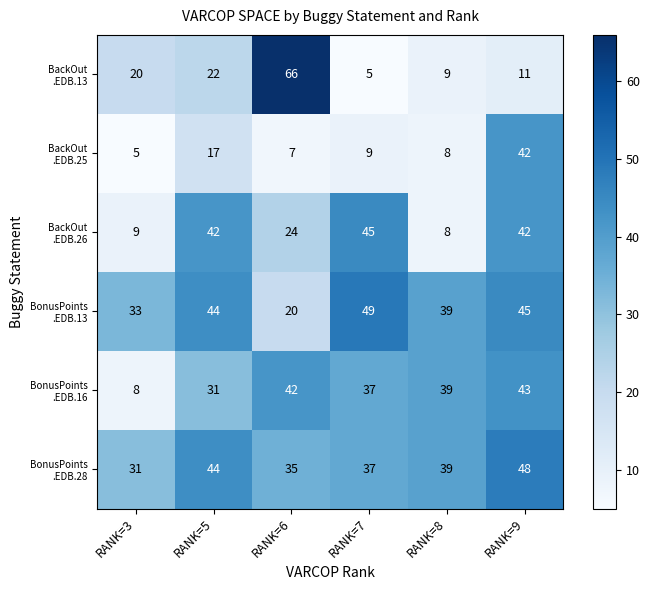

At which category is the sum across all series the highest?

RANK=9